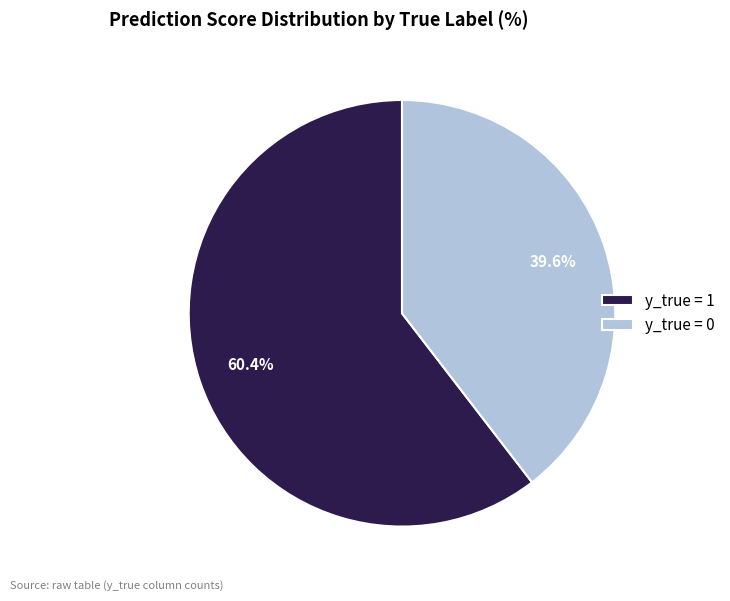

To the nearest percent, what percentage of the pie is y_true = 1?

60%